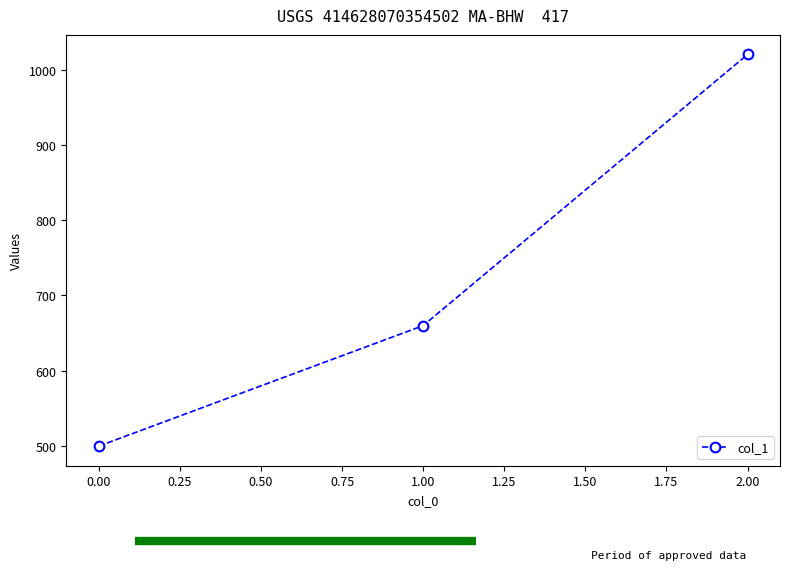

List the labels in order of value, smallest first.

0.00, 1.00, 2.00